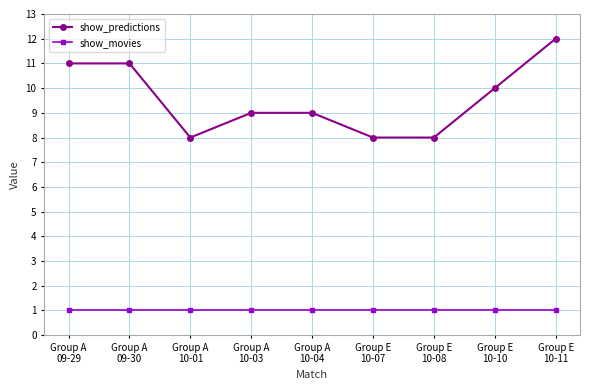

True or false: show_movies and show_predictions cross at least once.

False